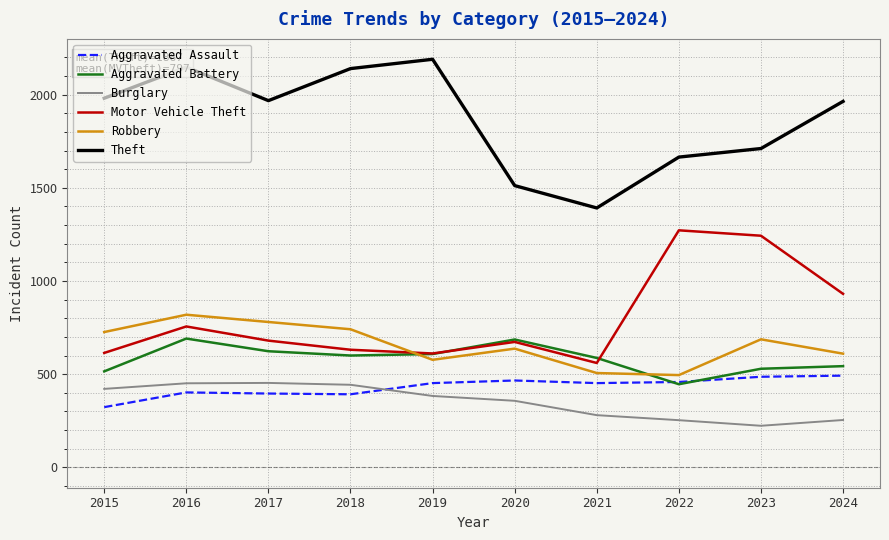

What is the difference between the Aggravated Assault values at 2015 and 2017?

73